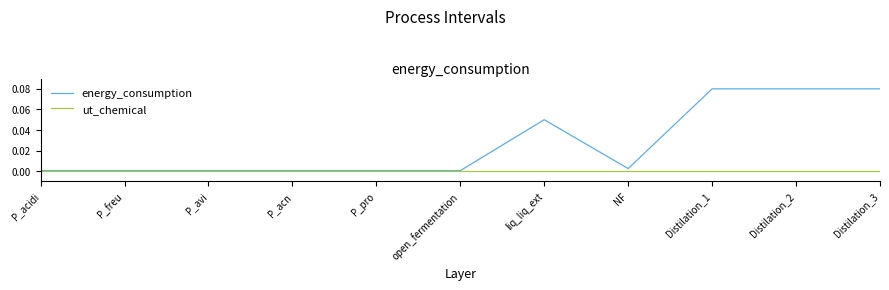

Which series has the widest spread of values?

energy_consumption